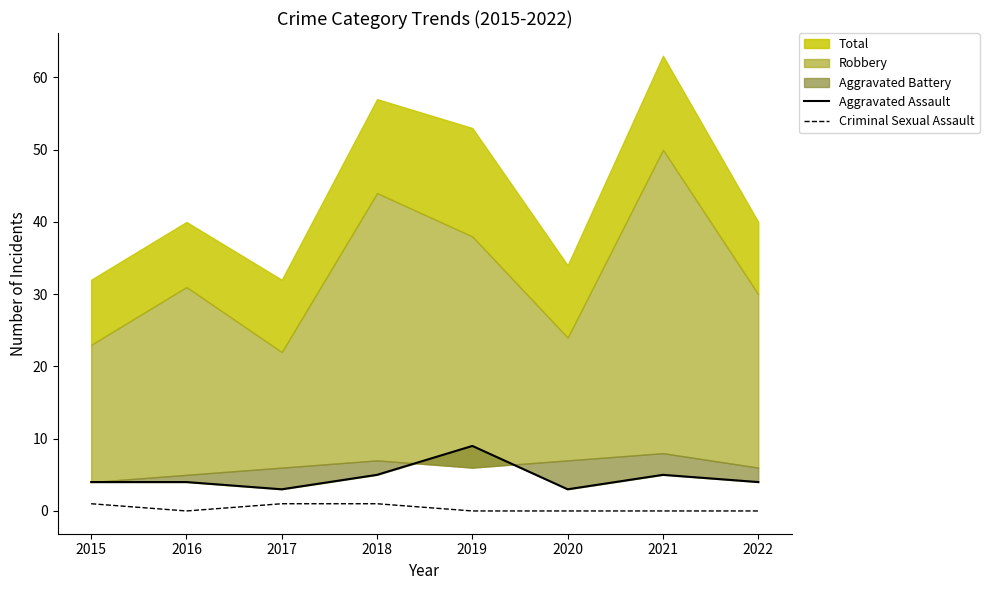

The Aggravated Assault series shows 1 at 2021. True or false?

False